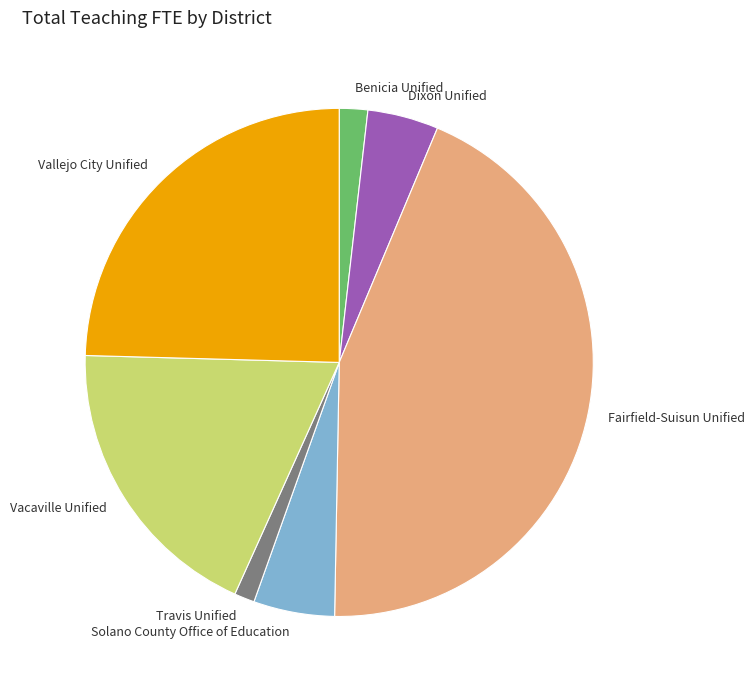

Combined, do Travis Unified and Fairfield-Suisun Unified account for over 50%?

No